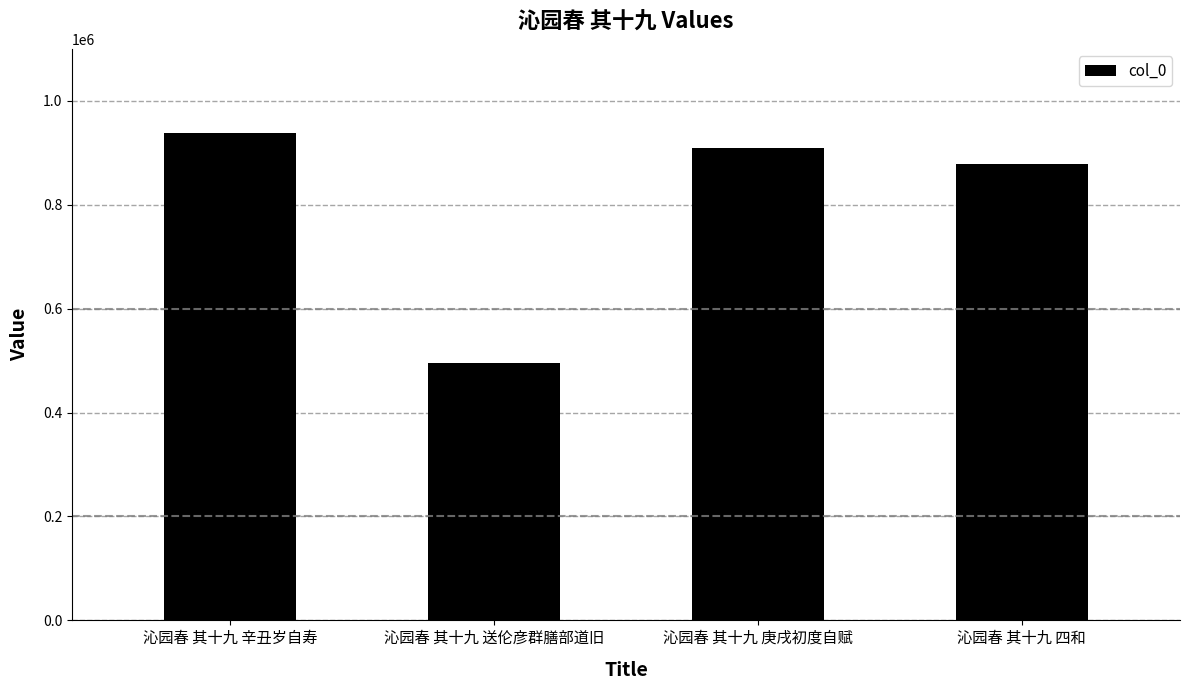

What is the change in value from 沁园春 其十九 辛丑岁自寿 to 沁园春 其十九 庚戌初度自赋?

-27976